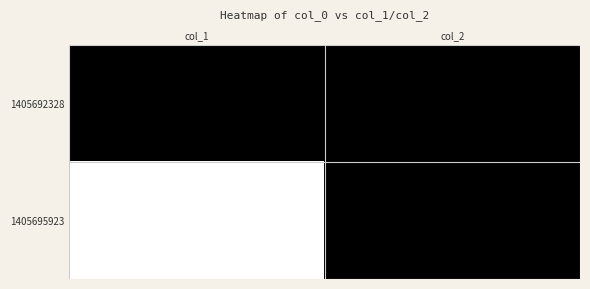

Reading left to right, what are all the values shown in this chart?

1405692328: 0	0
1405695923: 1	0